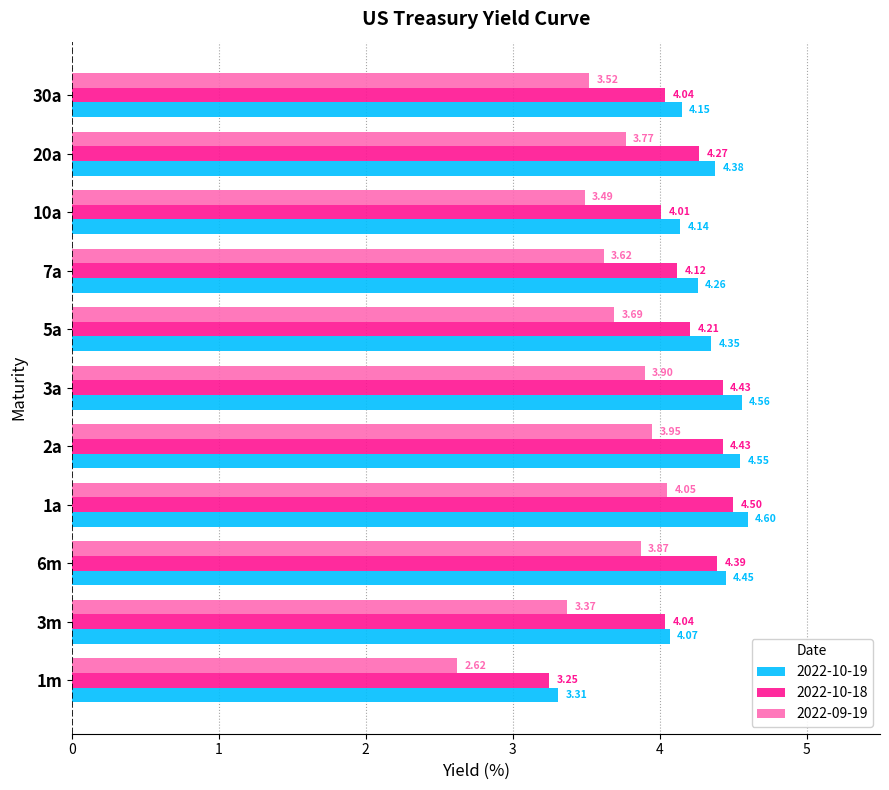

Rank the series at 1m from lowest to highest value.

2022-09-19, 2022-10-18, 2022-10-19